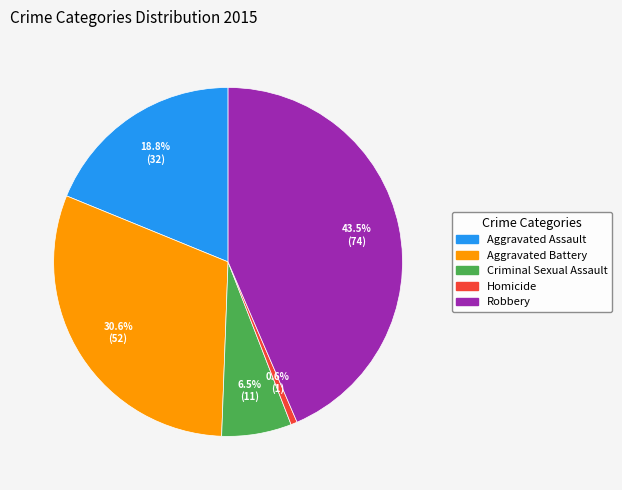

Is it true that Robbery is 49% of the pie?

False